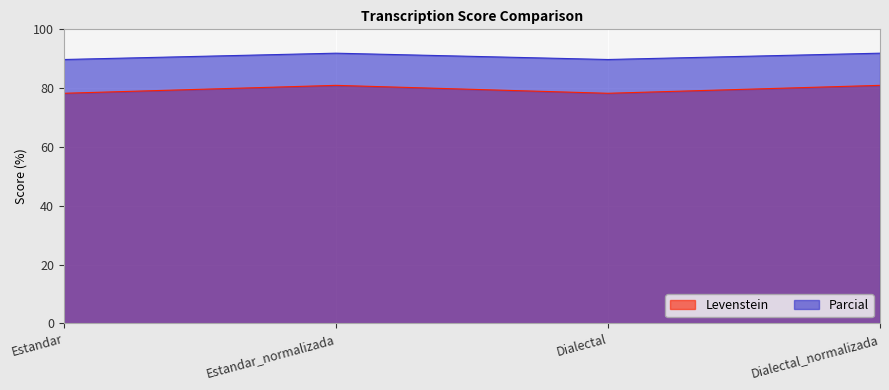

What is the label of the 3rd point from the left?

Dialectal